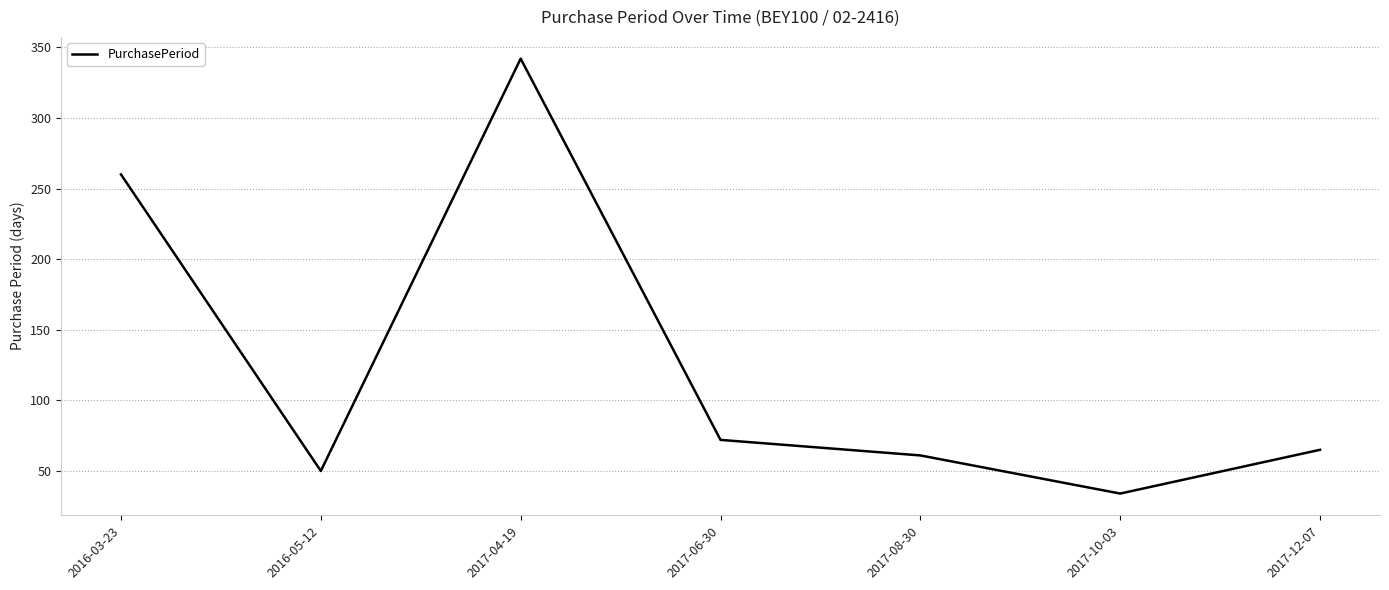

What is the sum of the values at 2017-12-07 and 2016-03-23?

325